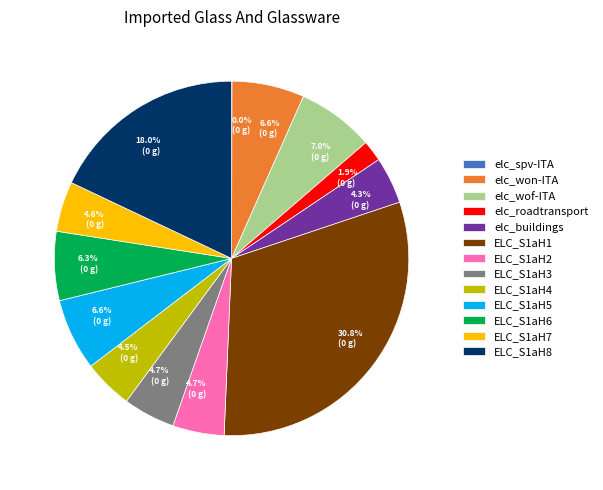

To the nearest percent, what is the average slice percentage?

8%